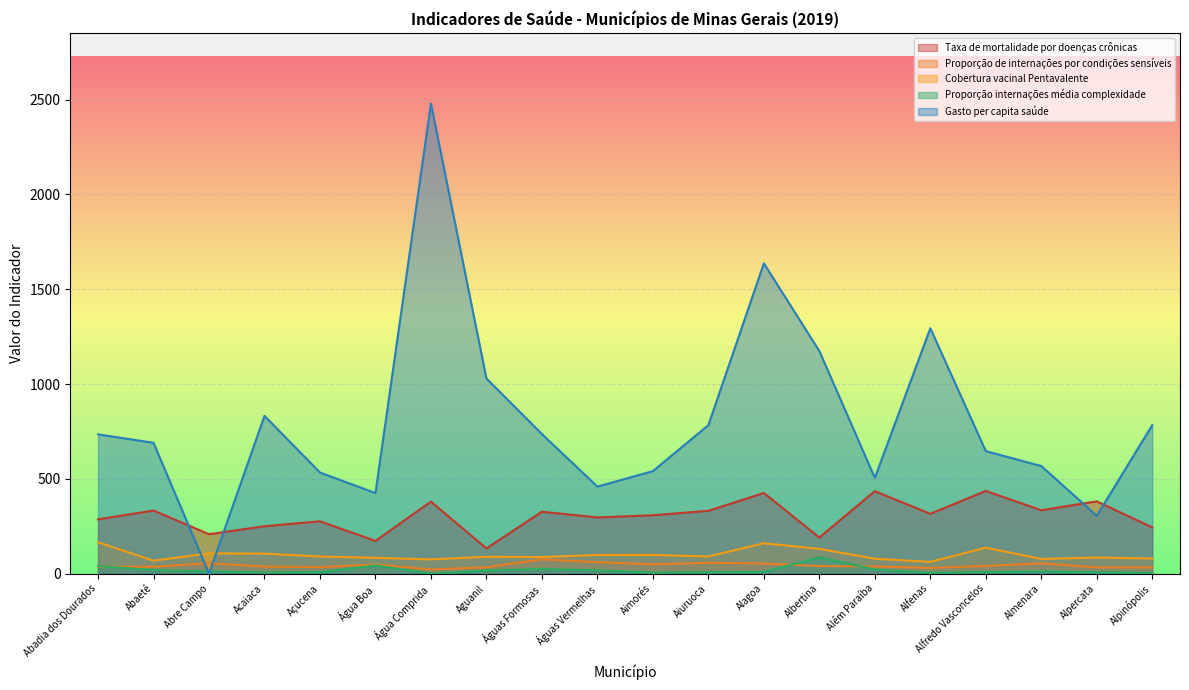

Is it true that Proporção de internações por condições sensíveis equals 26.3 at Alagoa?

False